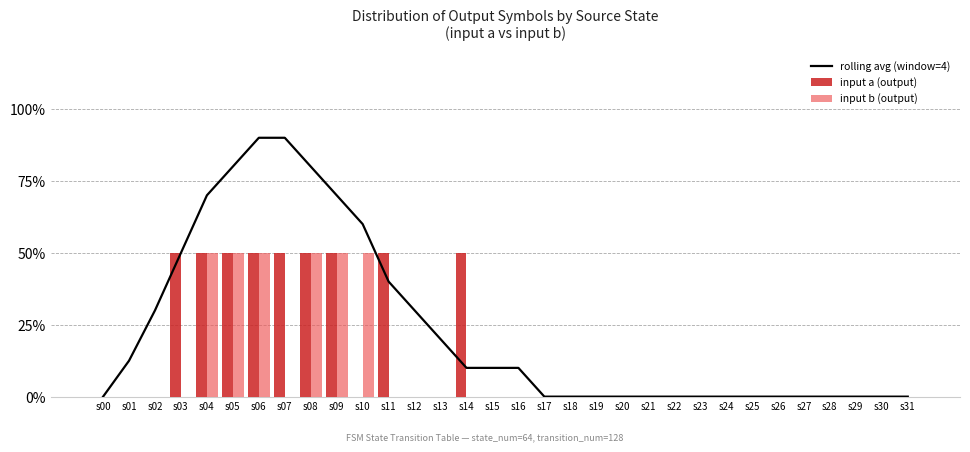

At how many categories does at least one series exceed 1?

7